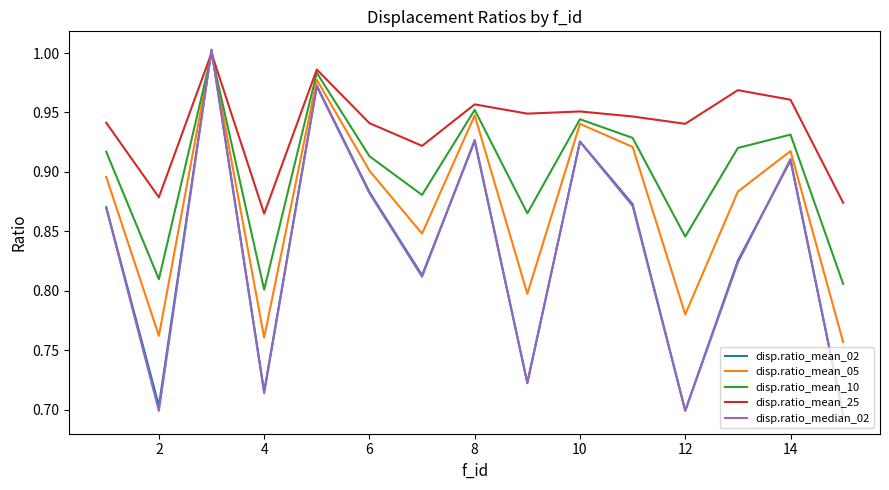

After their last crossing, which series has the higher values: disp.ratio_mean_05 or disp.ratio_median_02?

disp.ratio_mean_05